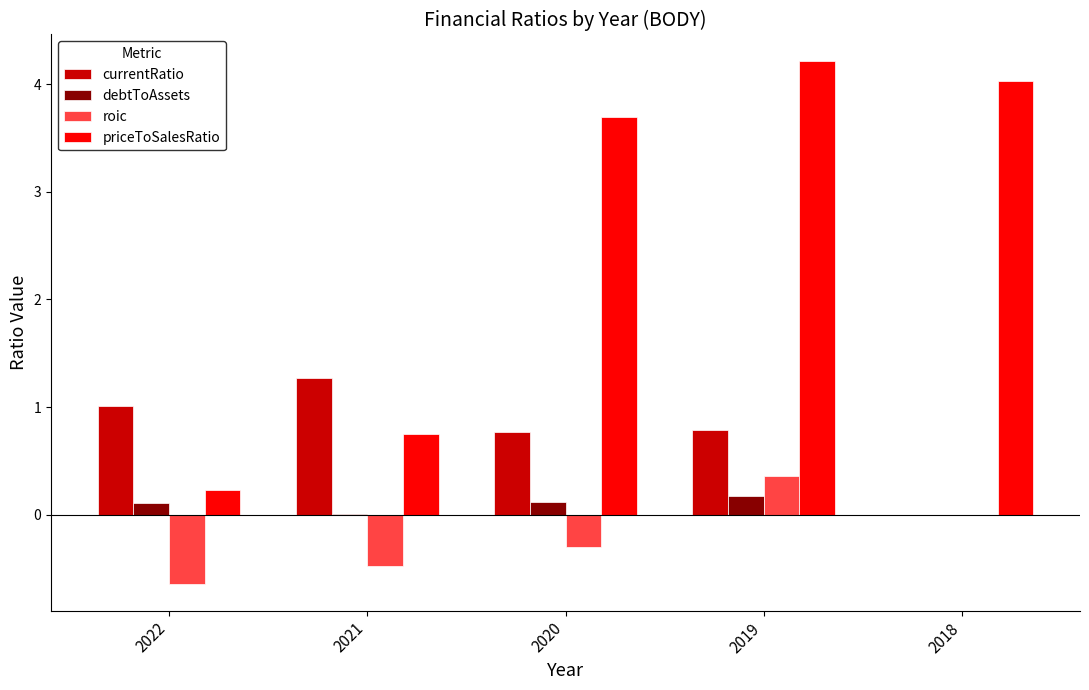

Does the chart contain stacked bars?

No